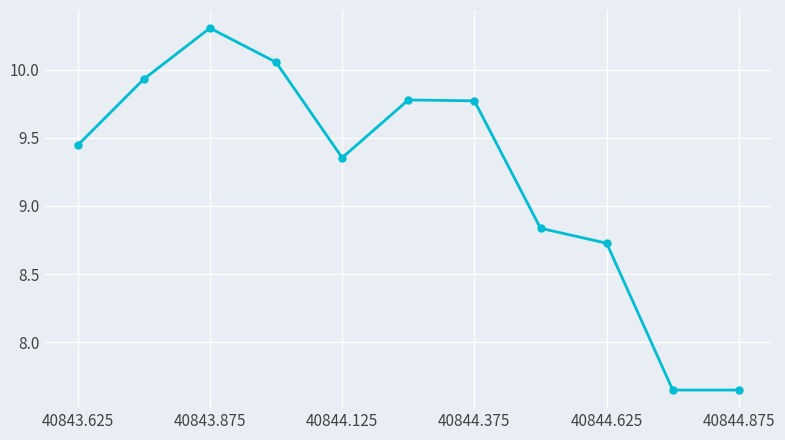

What is the difference between the maximum and minimum values?

2.7